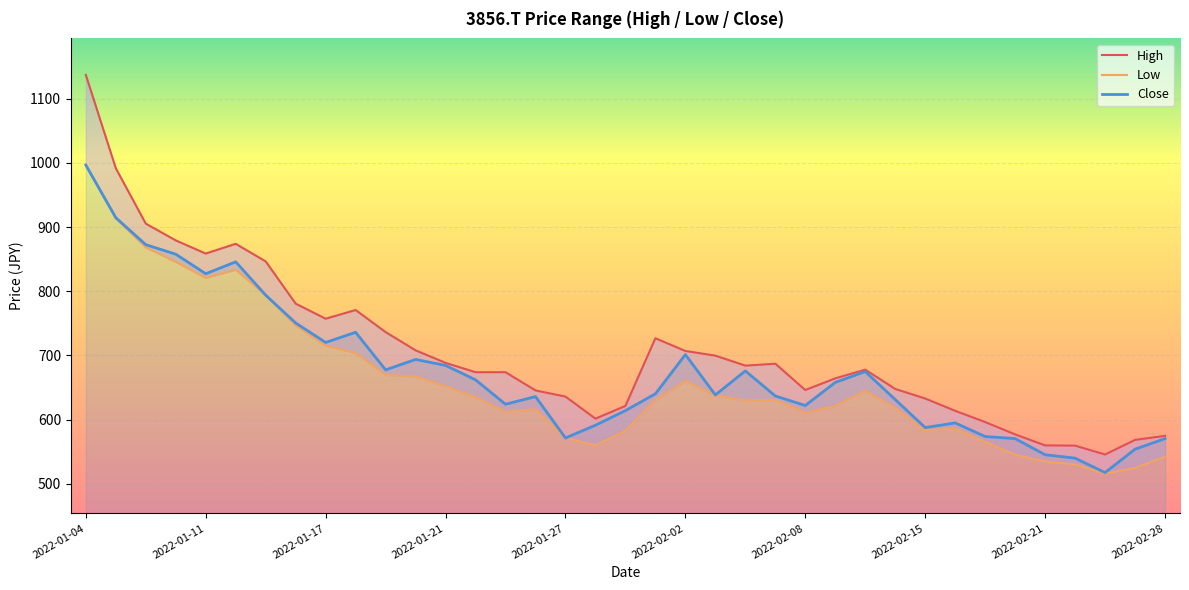

How many lines are shown in the chart?

3